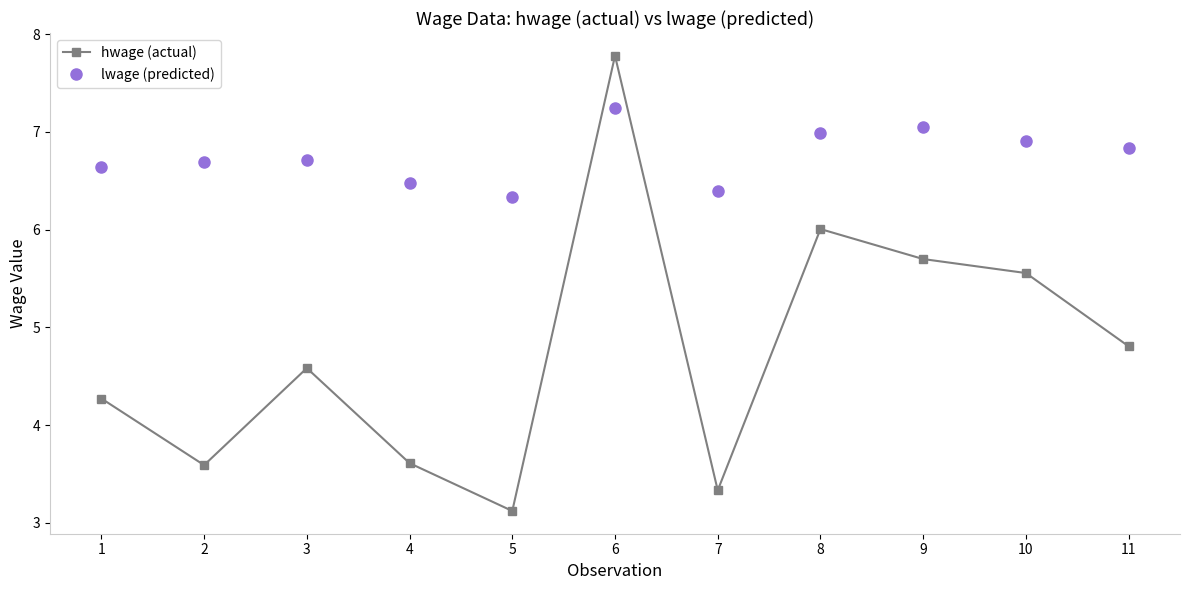

True or false: hwage (actual) has a value of 4.8 at 11.

True